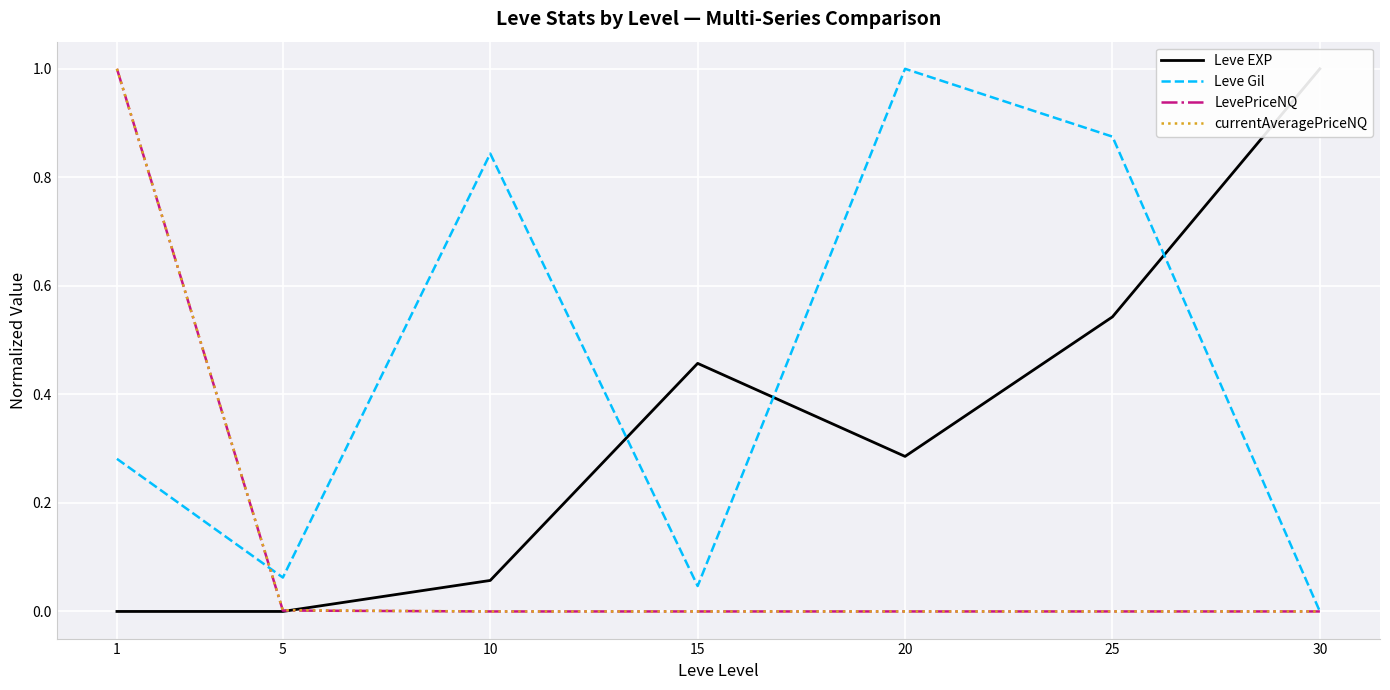

At how many categories does at least one series exceed 0?

7